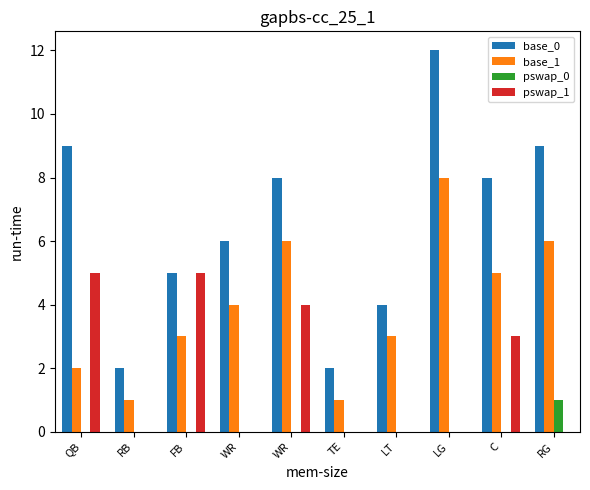

True or false: base_0 has a value of 4 at WR.

False